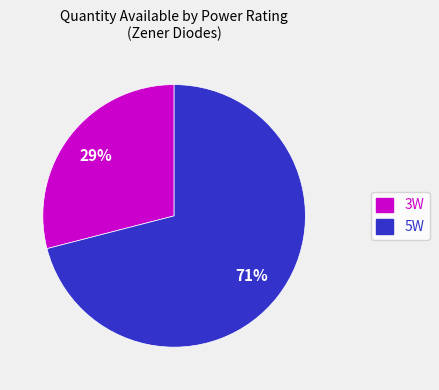

What percentage is the 3W slice, to the nearest percent?

29%